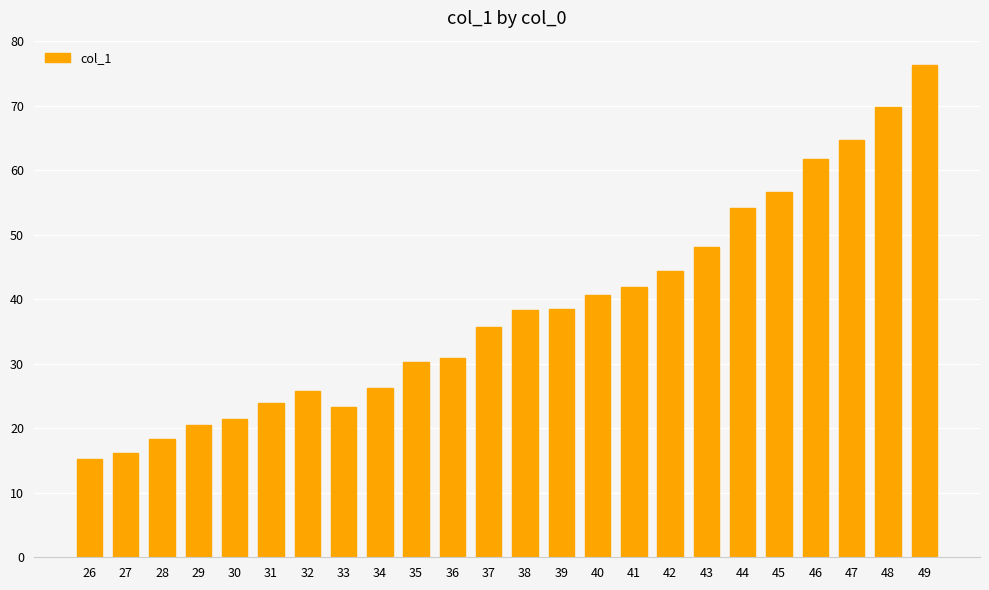

Count the number of categories in the chart.

24